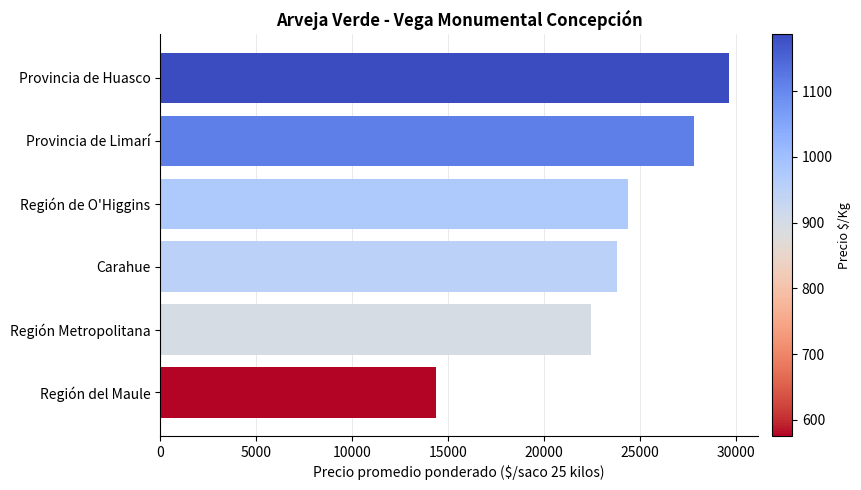

What is the difference between the second highest and second lowest values?

5391.3